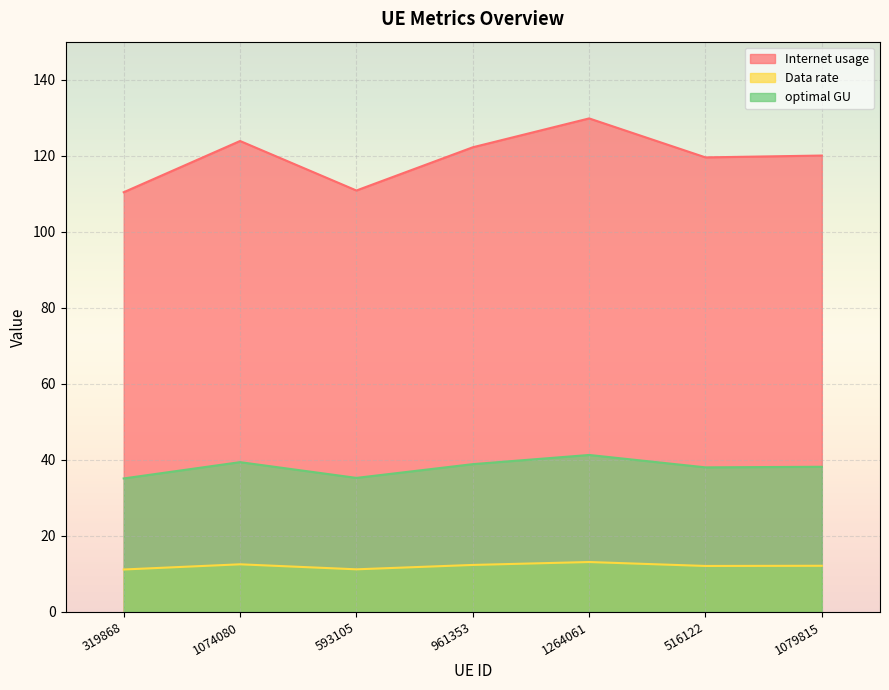

Reading left to right, what are all the values shown in this chart?

Internet usage: 319868=110.4	1074080=123.9	593105=110.9	961353=122.2	1264061=129.8	516122=119.6	1079815=120.0
Data rate: 319868=11.2	1074080=12.5	593105=11.2	961353=12.4	1264061=13.1	516122=12.1	1079815=12.1
optimal GU: 319868=35.1	1074080=39.4	593105=35.3	961353=38.9	1264061=41.3	516122=38.0	1079815=38.2